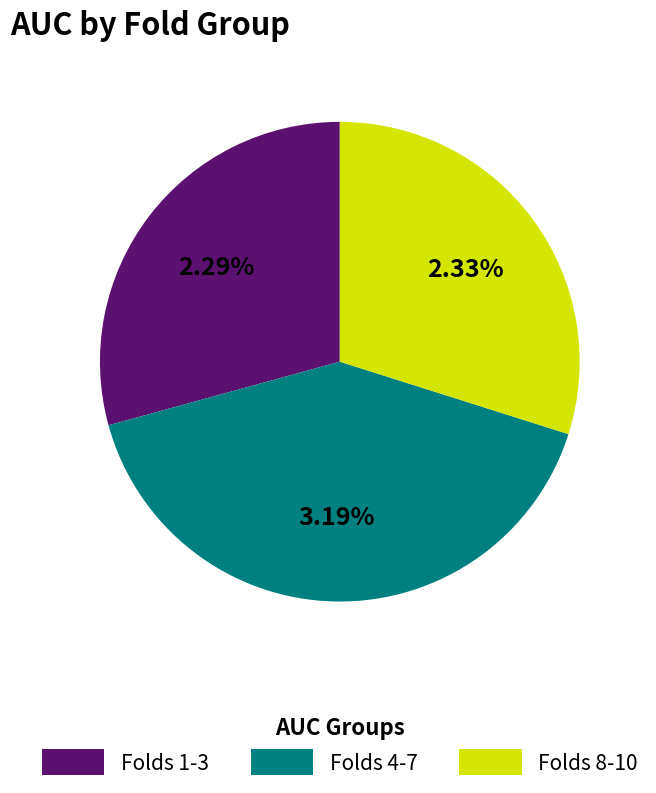

True or false: Fold 1 accounts for 1% of the total.

False